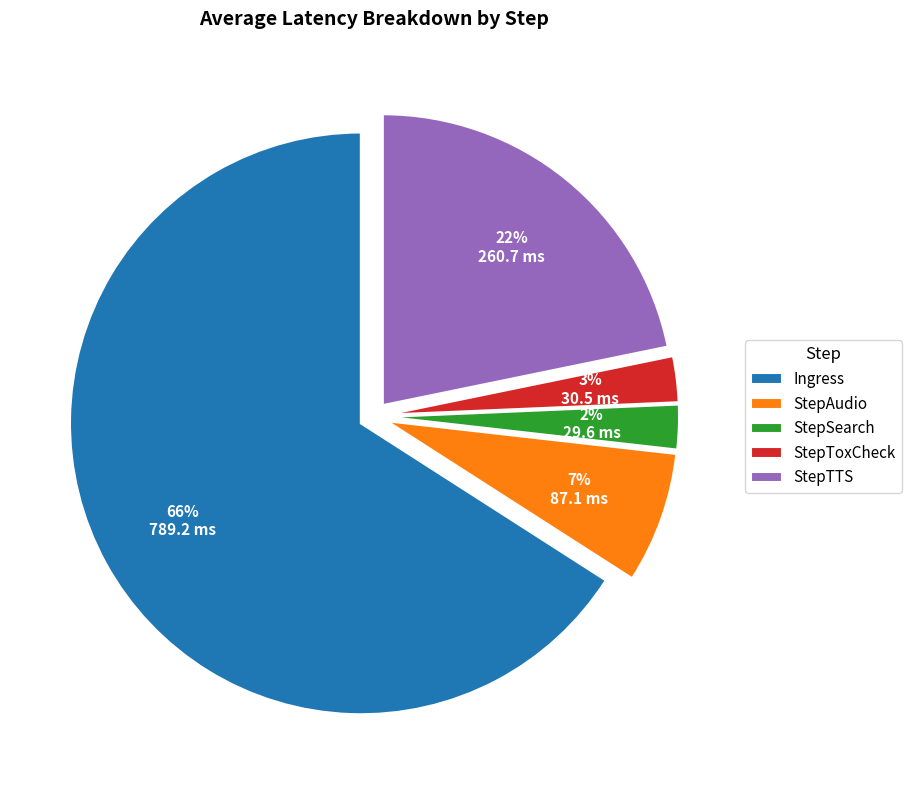

To the nearest percent, what percentage of the pie is StepSearch?

2%